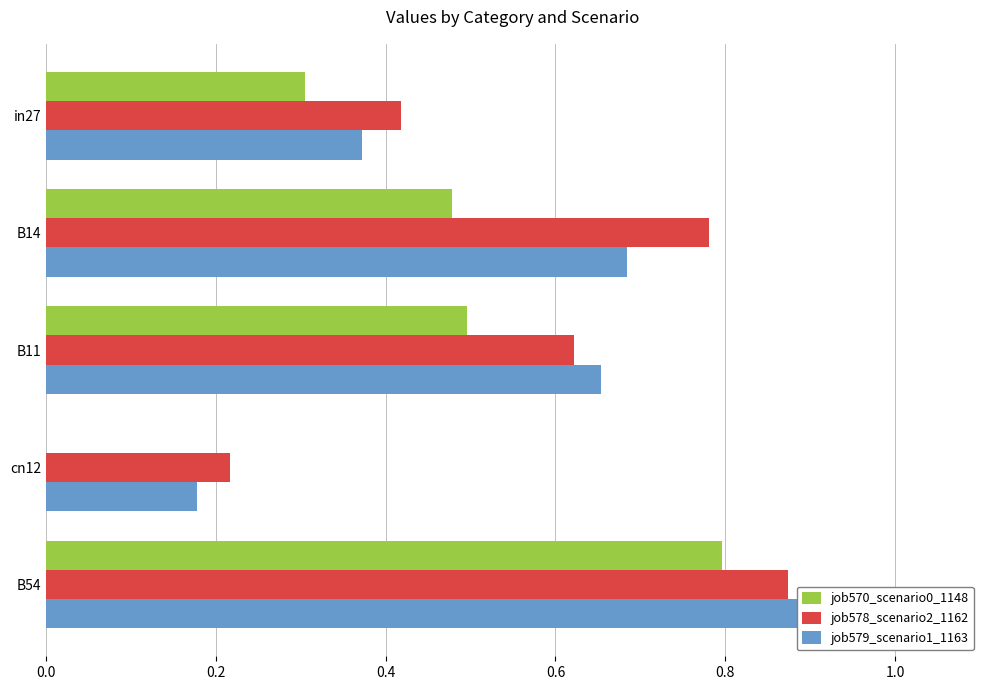

Between B14 and B11, which series saw the biggest shift?

job578_scenario2_1162